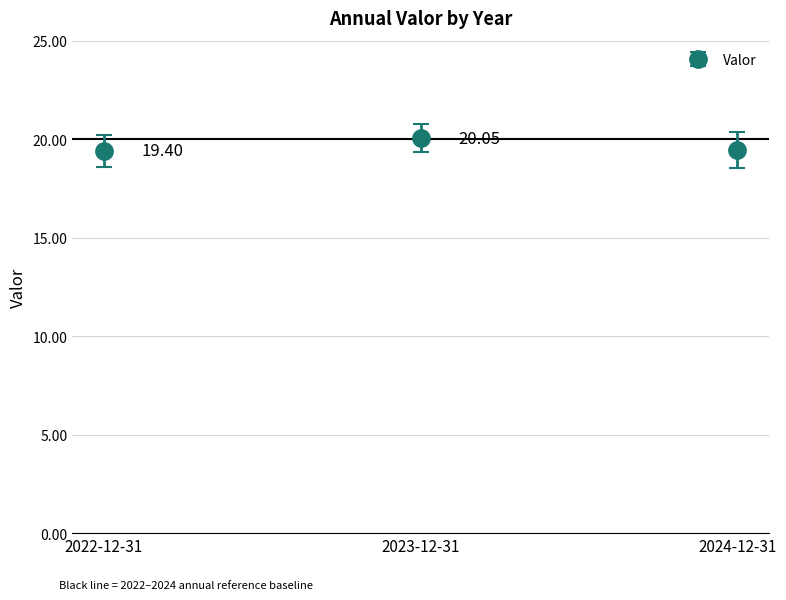

Rank the categories by value from lowest to highest.

2022-12-31, 2024-12-31, 2023-12-31